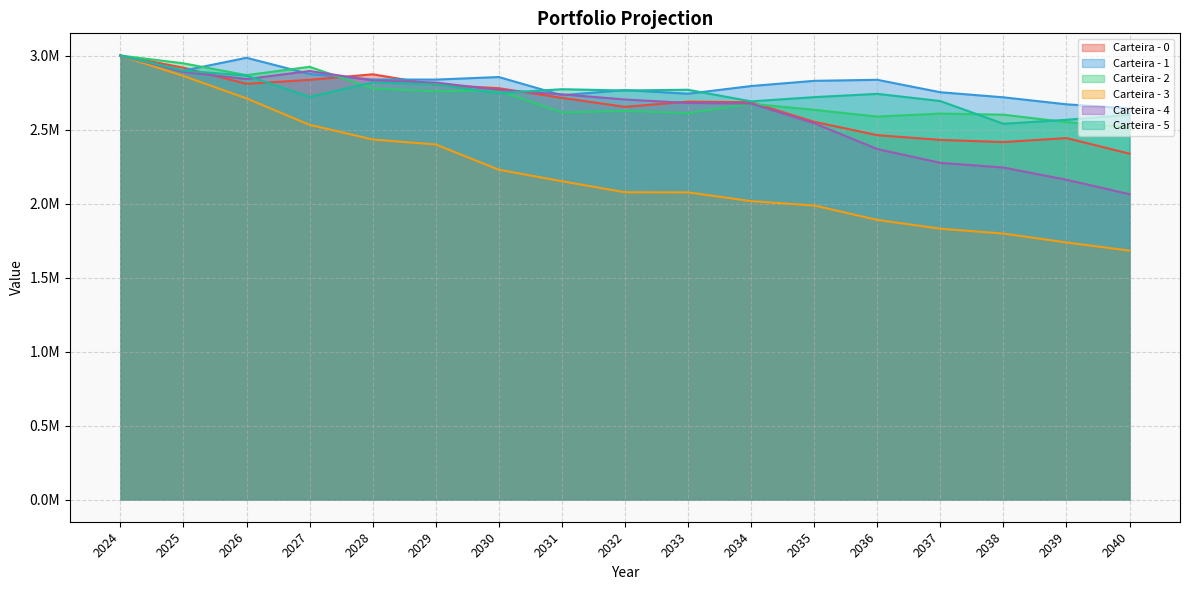

What is the average value of the Carteira - 0 series?

2670391.9